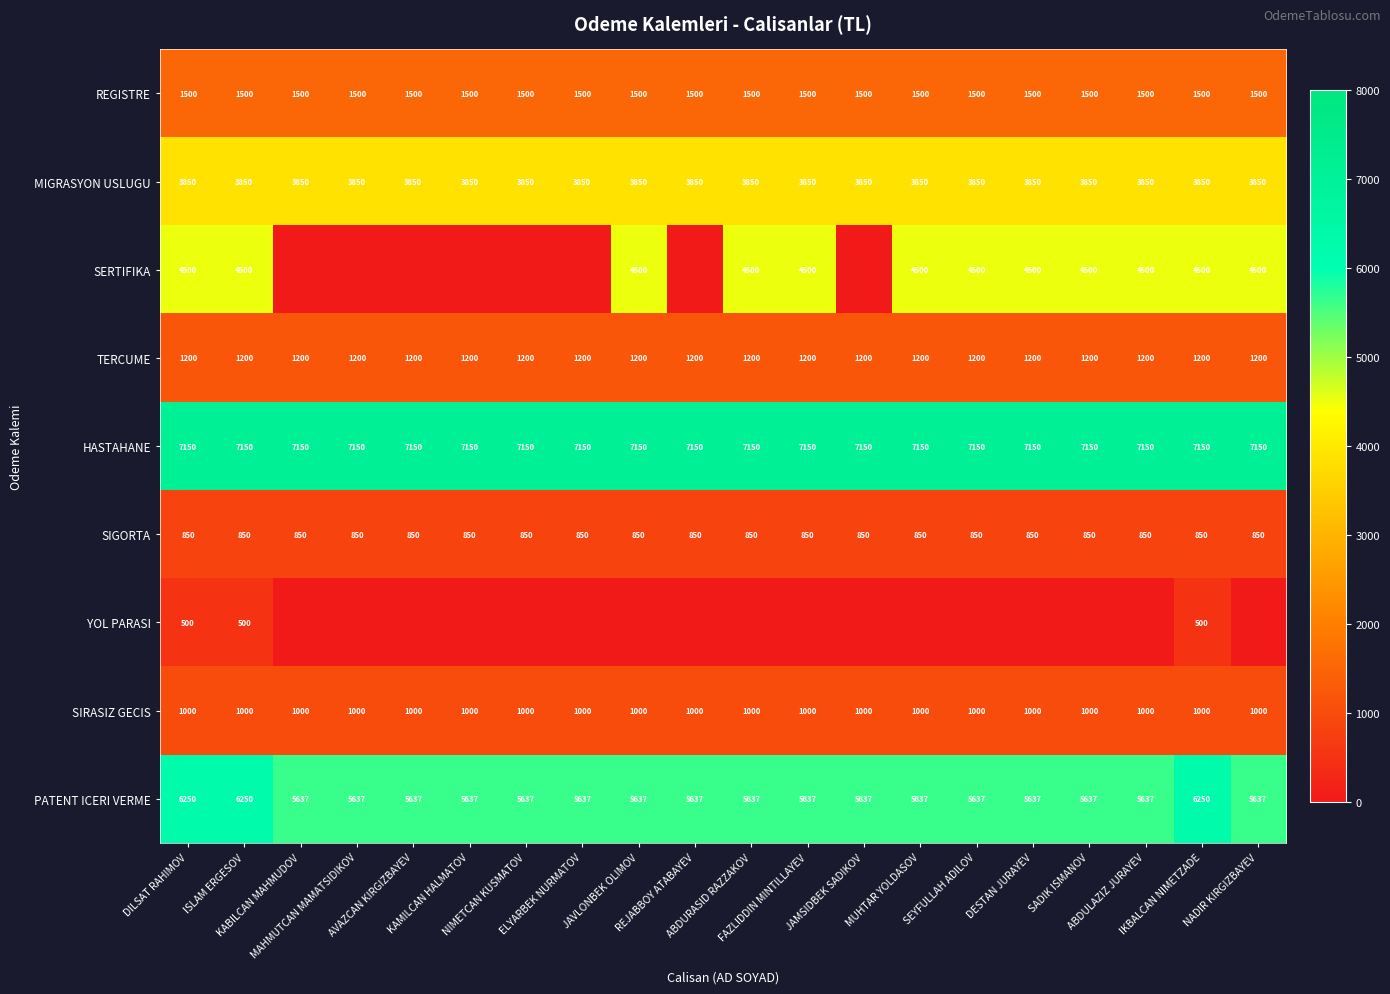

What is the average value of the PATENT ICERI VERME series?

5729